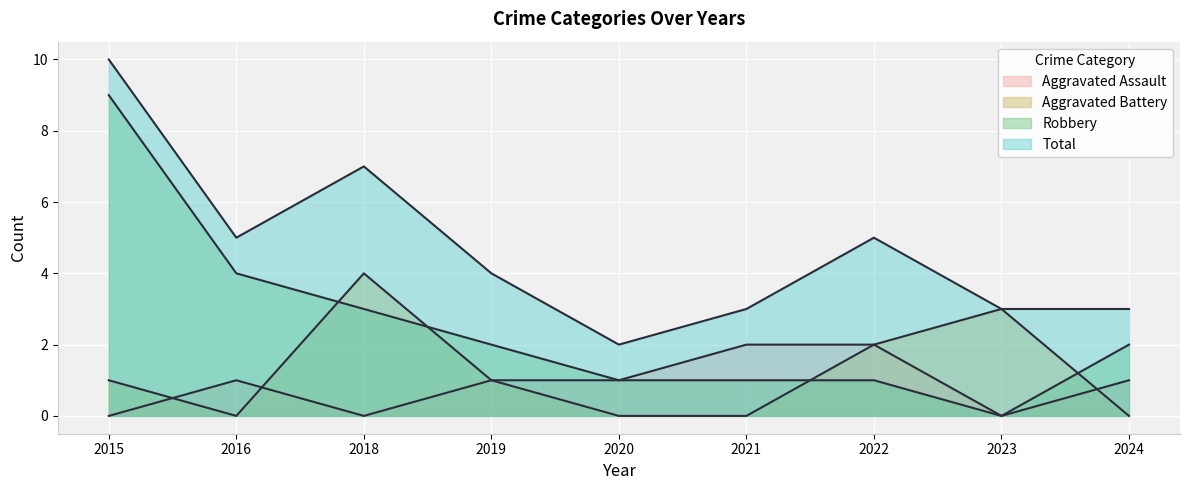

What is the maximum value shown in the chart?

10